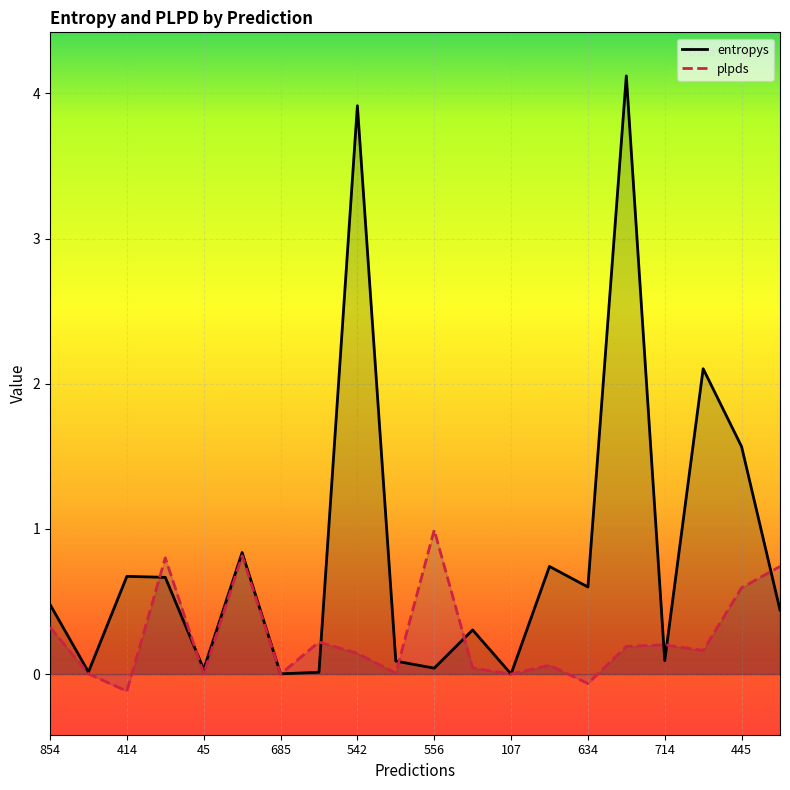

At which label is entropys closest to 2?

17